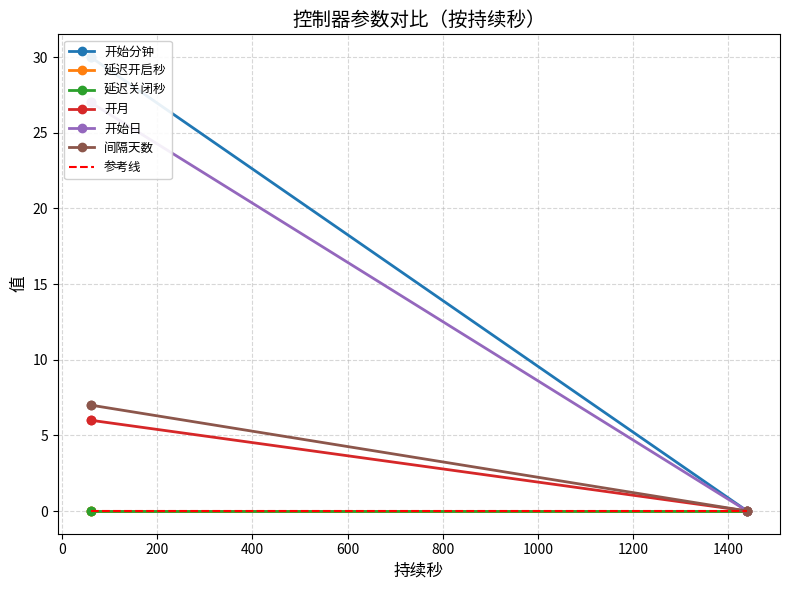

Which series has the largest total across all categories?

开始分钟